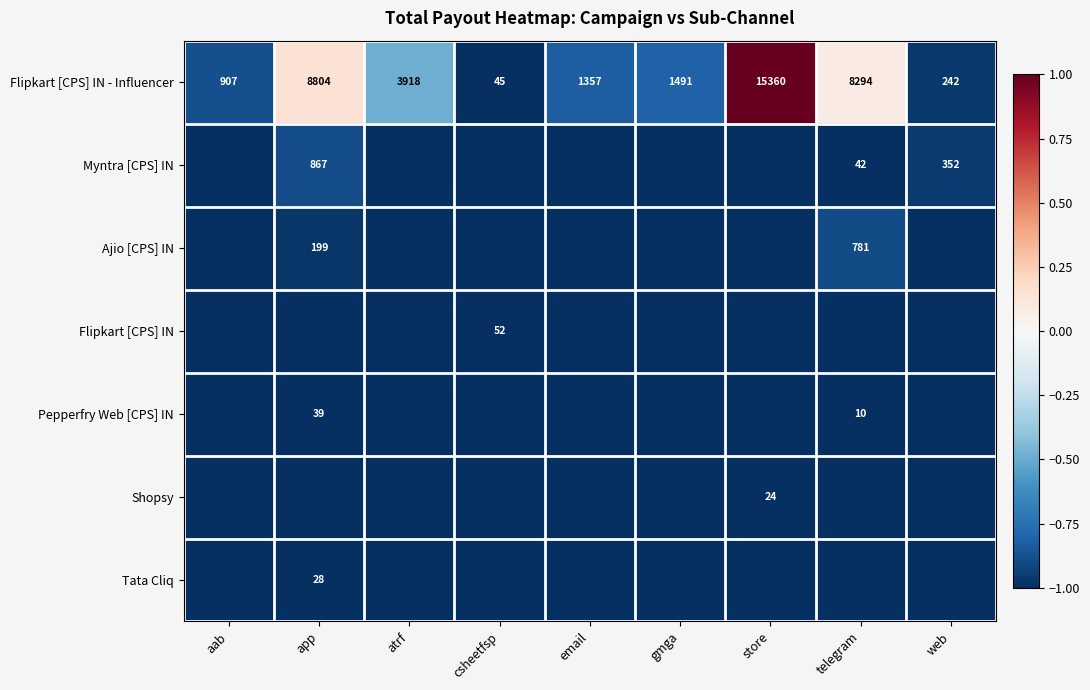

Which category has the highest value across all series?

store